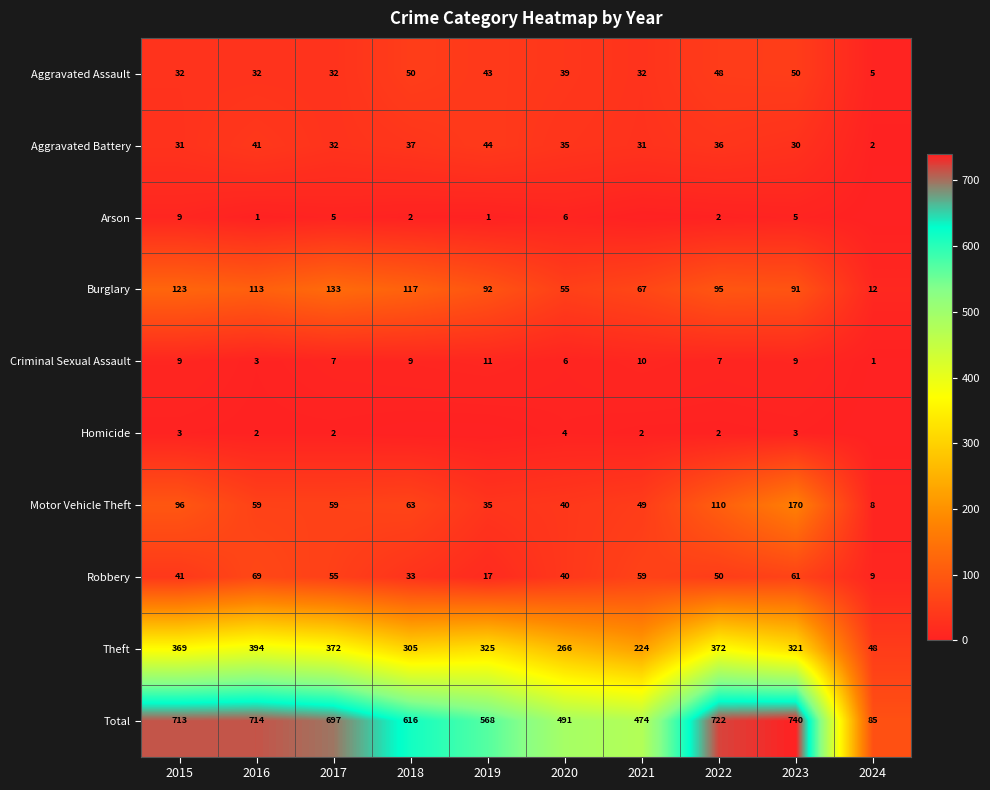

What is the difference between the Total values at 2015 and 2022?

9